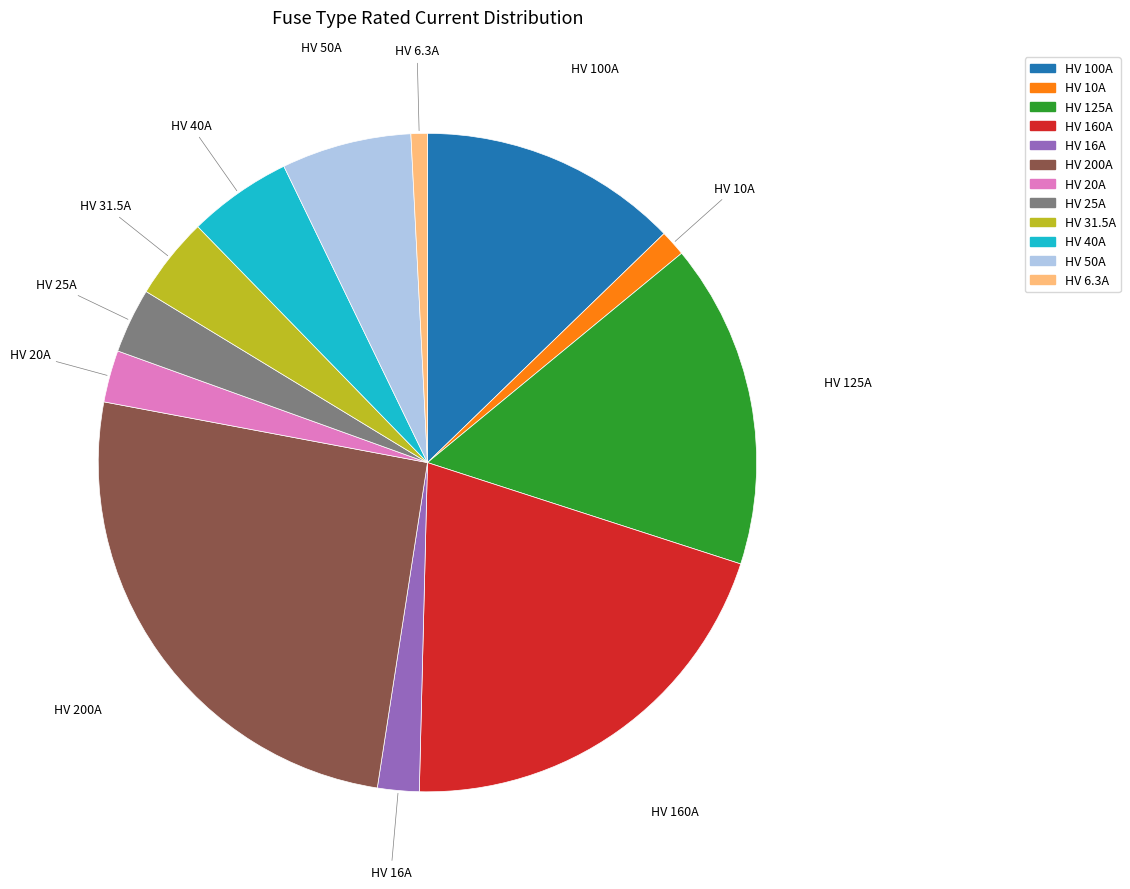

Combined, do HV 125A and HV 100A account for over 50%?

No